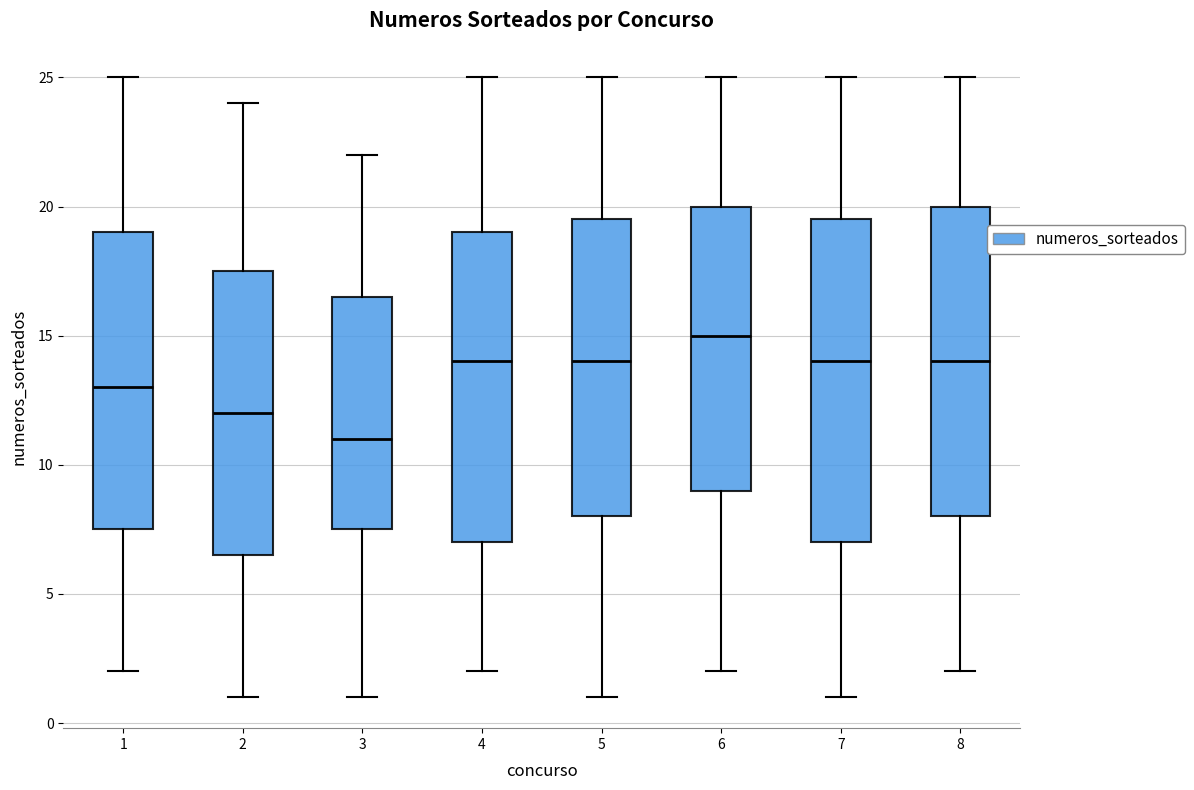

Where does the lower whisker of the box at x = 6 end on the y-axis? The values are not printed on the chart, so give them approximately, as read against the axis.

2.0